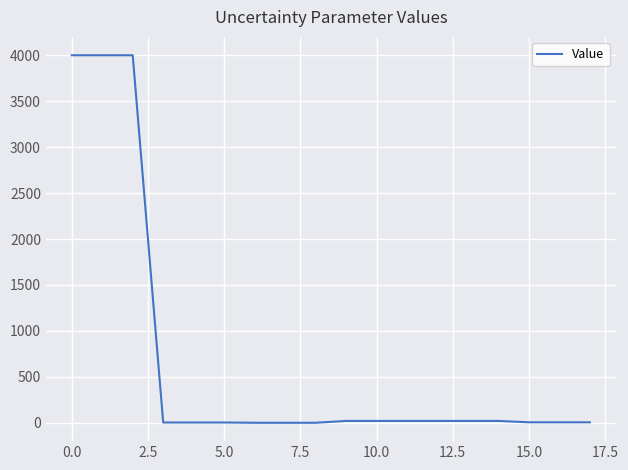

How many lines are shown in the chart?

1